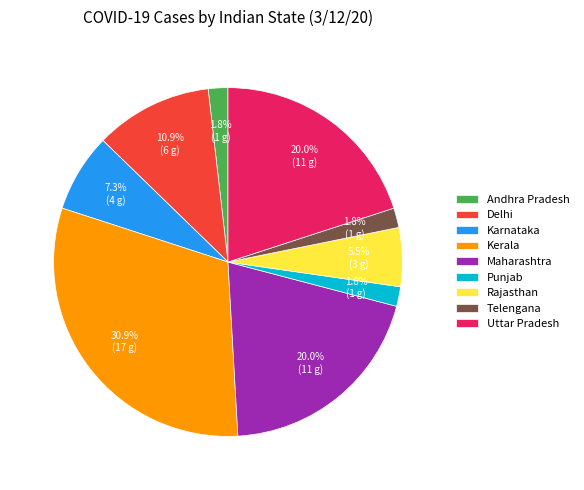

Which slice is the largest?

Kerala